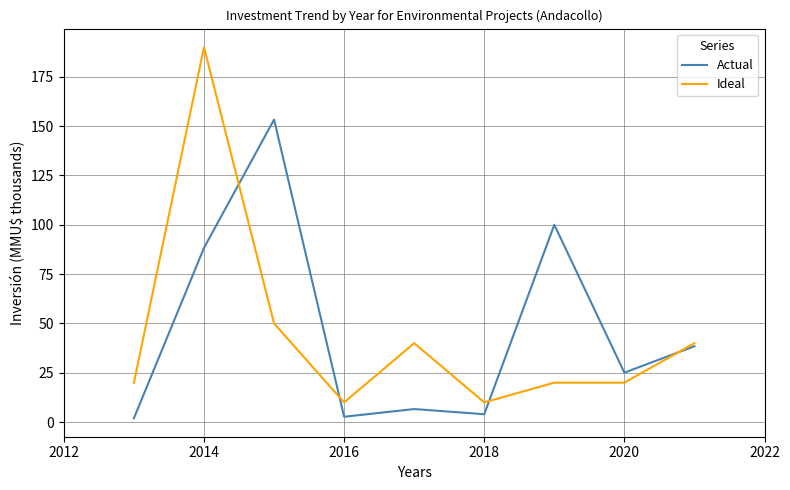

Which series has the widest spread of values?

Ideal